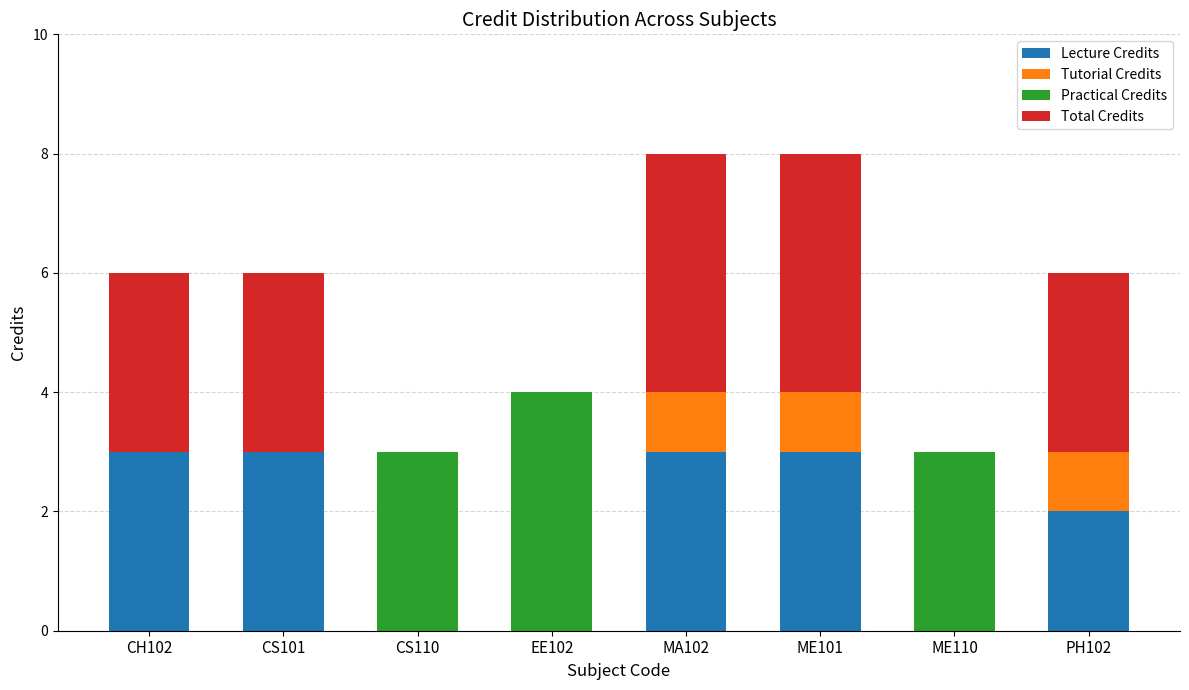

Are the bars grouped side by side (vs. stacked)?

No